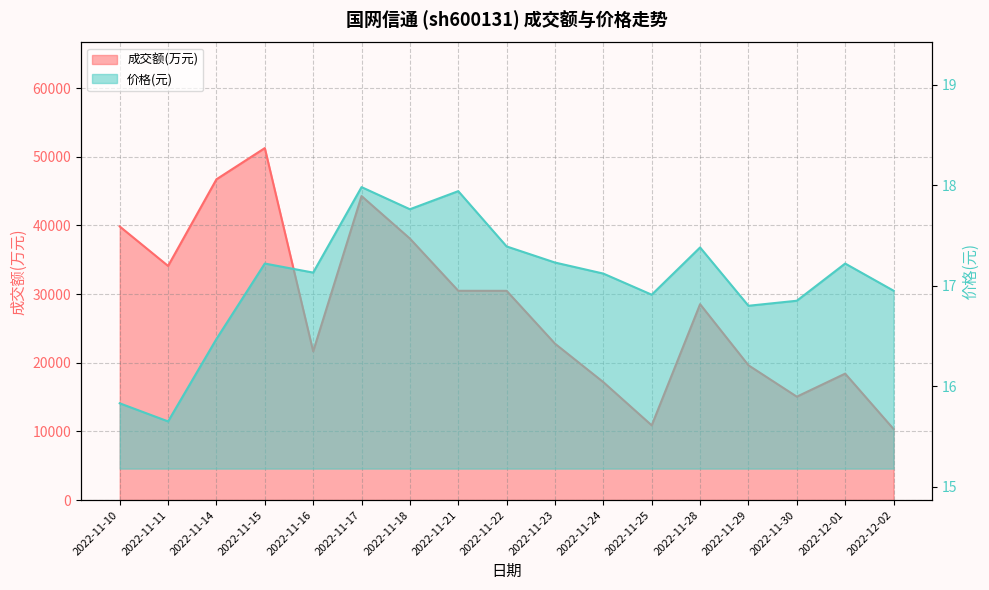

At 2022-11-10, list the series in order from largest to smallest.

成交额(万元), 价格